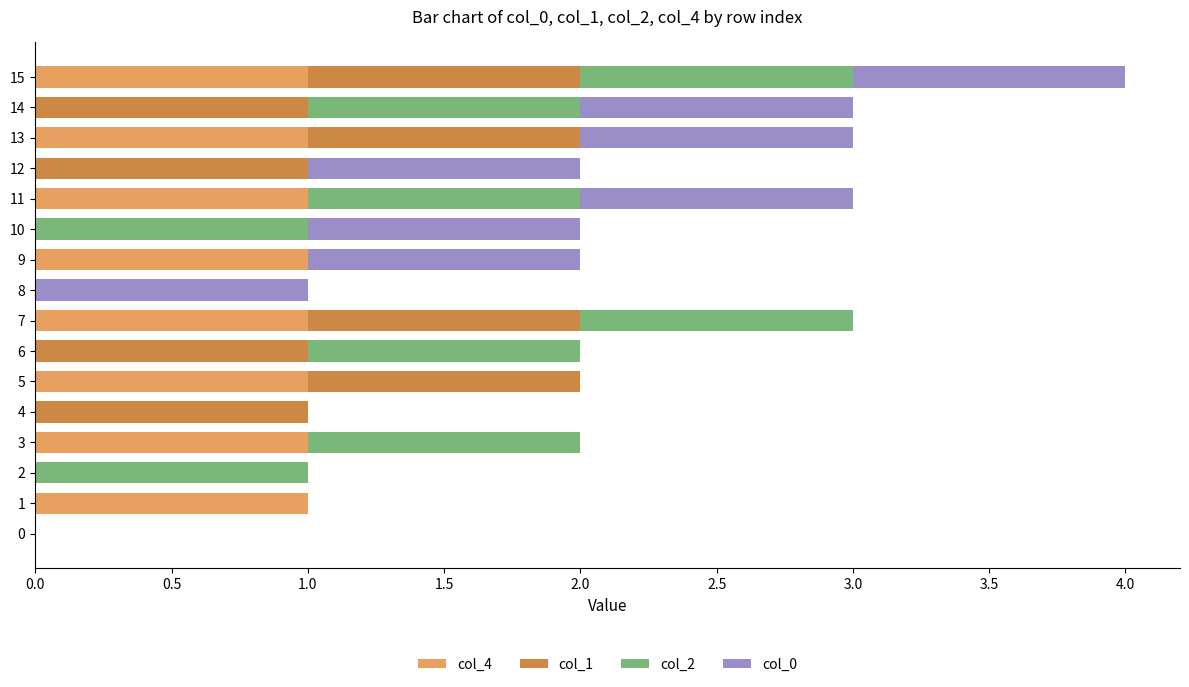

The value of col_4 at 5 is 1. True or false?

True